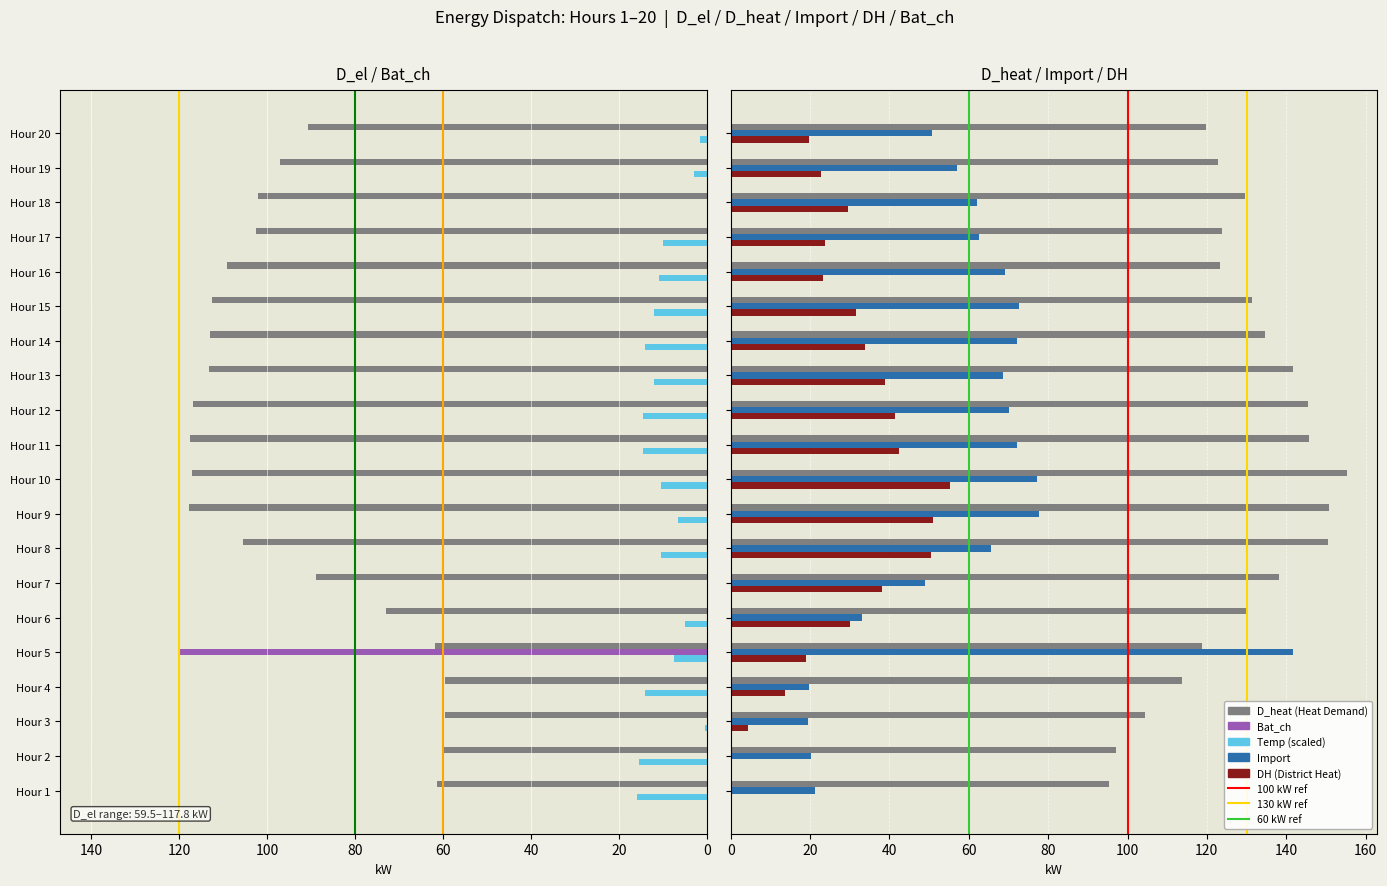

What is the value of the D_heat bar at the 13th from the left?

141.8